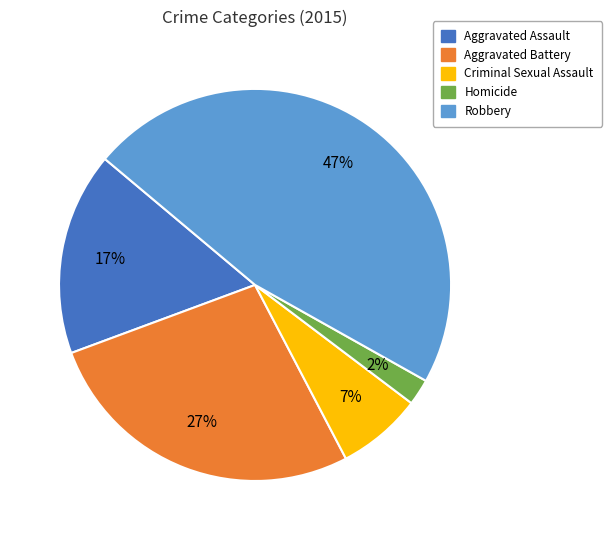

To the nearest percent, what is the average slice percentage?

20%